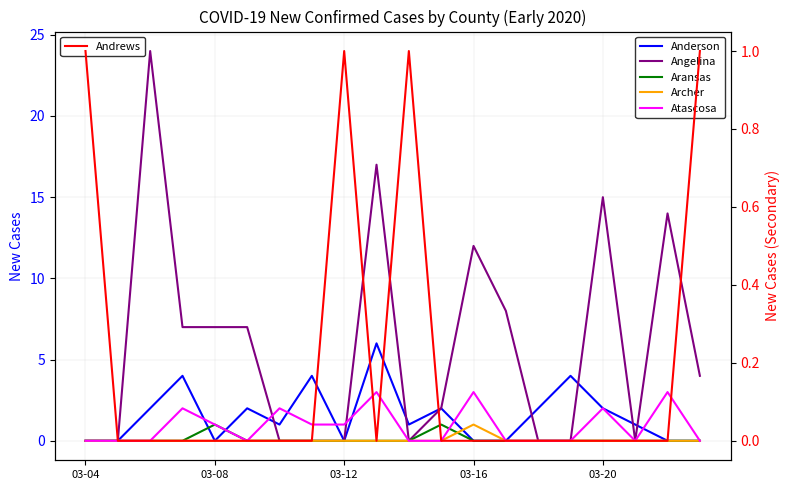

How many values in Angelina are above zero?

11